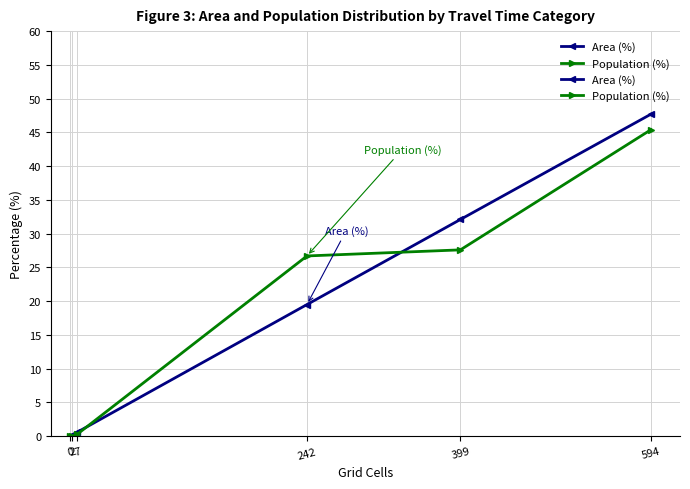

Does the chart have visible grid lines?

Yes